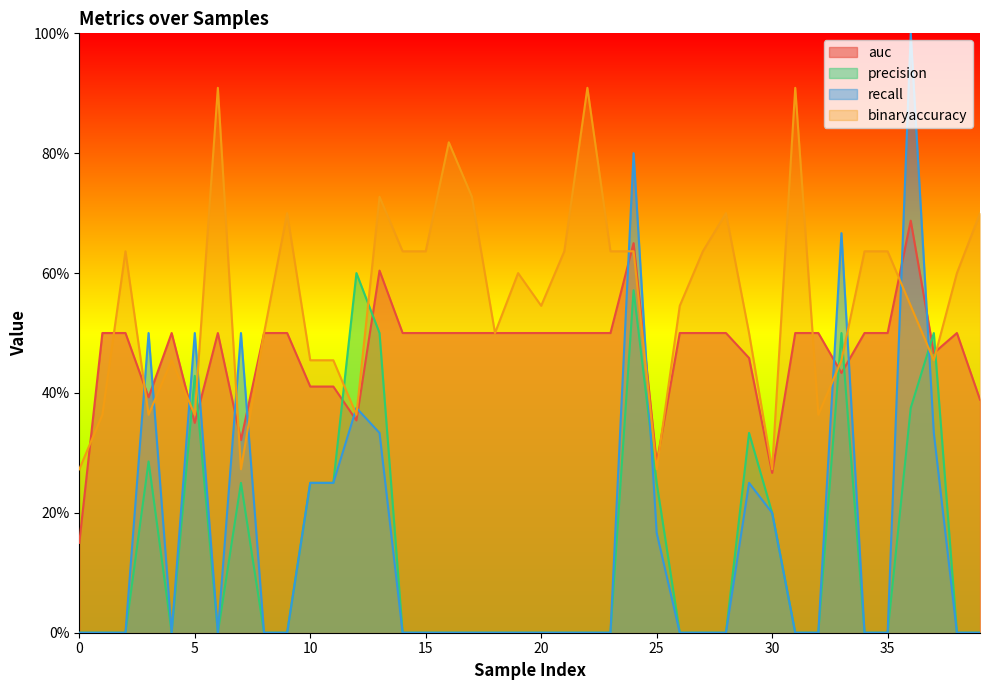

The value of binaryaccuracy at 8 is 0.8. True or false?

False